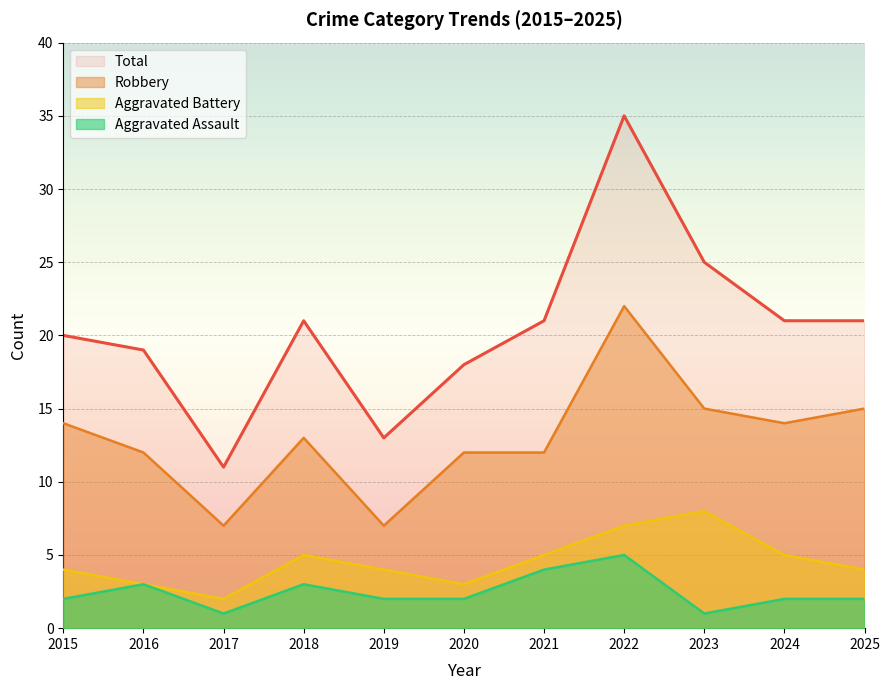

At which category does Aggravated Battery reach its first local valley?

2017